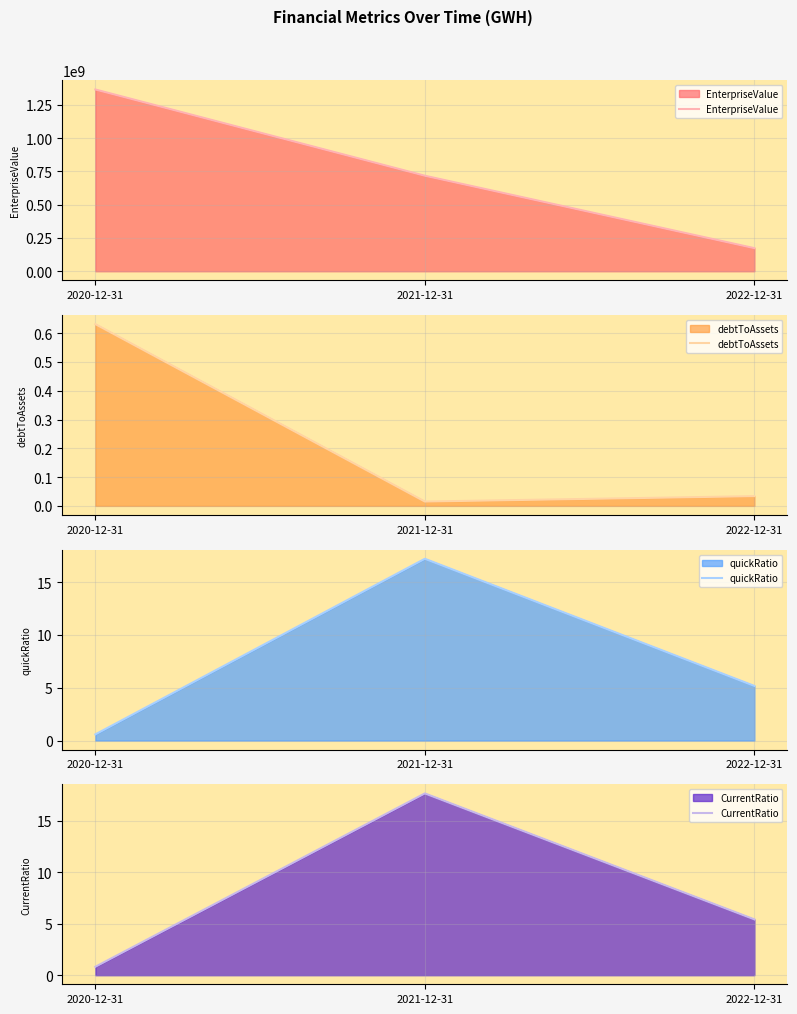

At how many categories does at least one series exceed 1267849915?

1